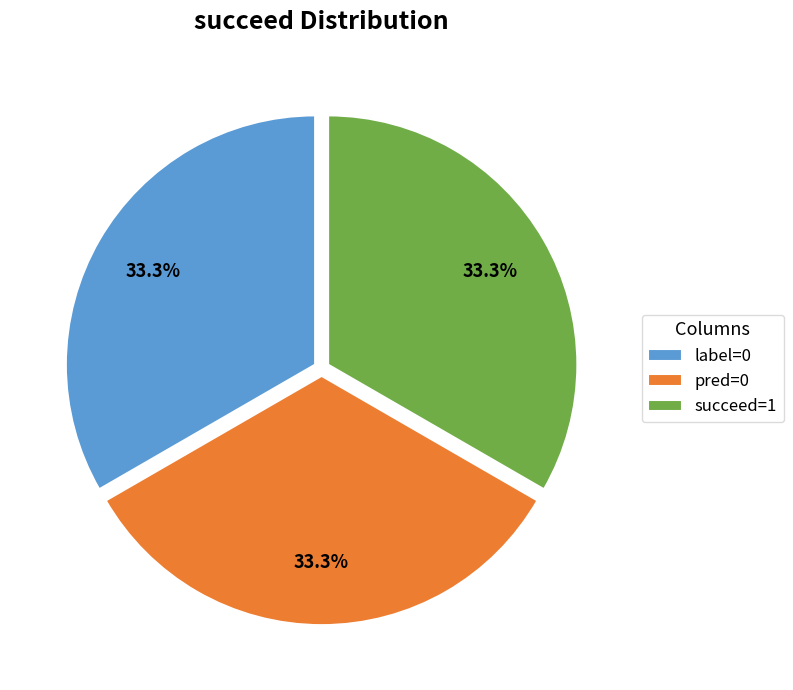

What percentage is the succeed=1 slice, to the nearest percent?

33%